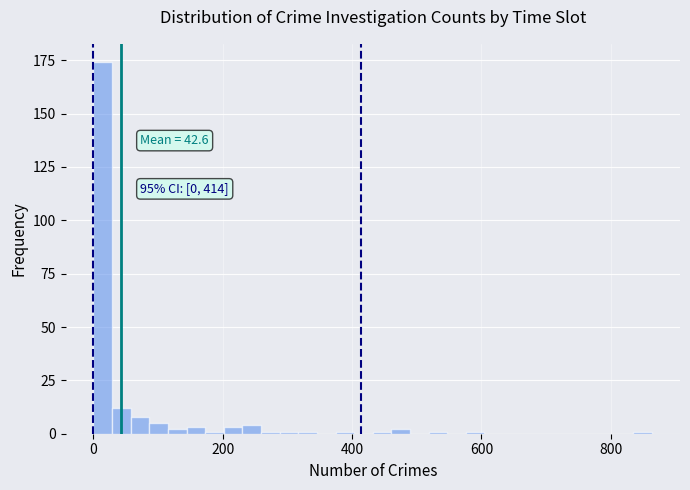

Around what value on the x-axis is the tallest bar? Give the approximate position of its centre, as read against the axis.

20